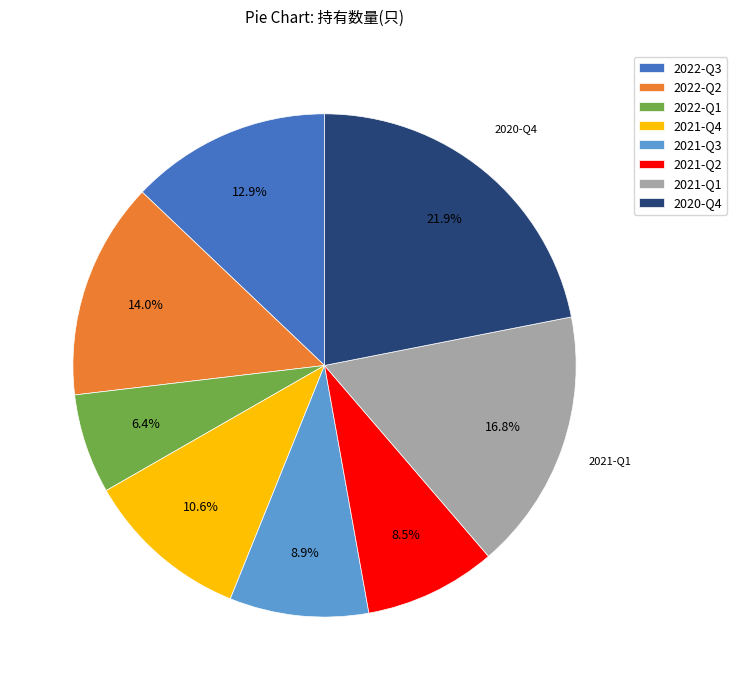

To the nearest percent, what percentage of the pie is 2020-Q4?

22%